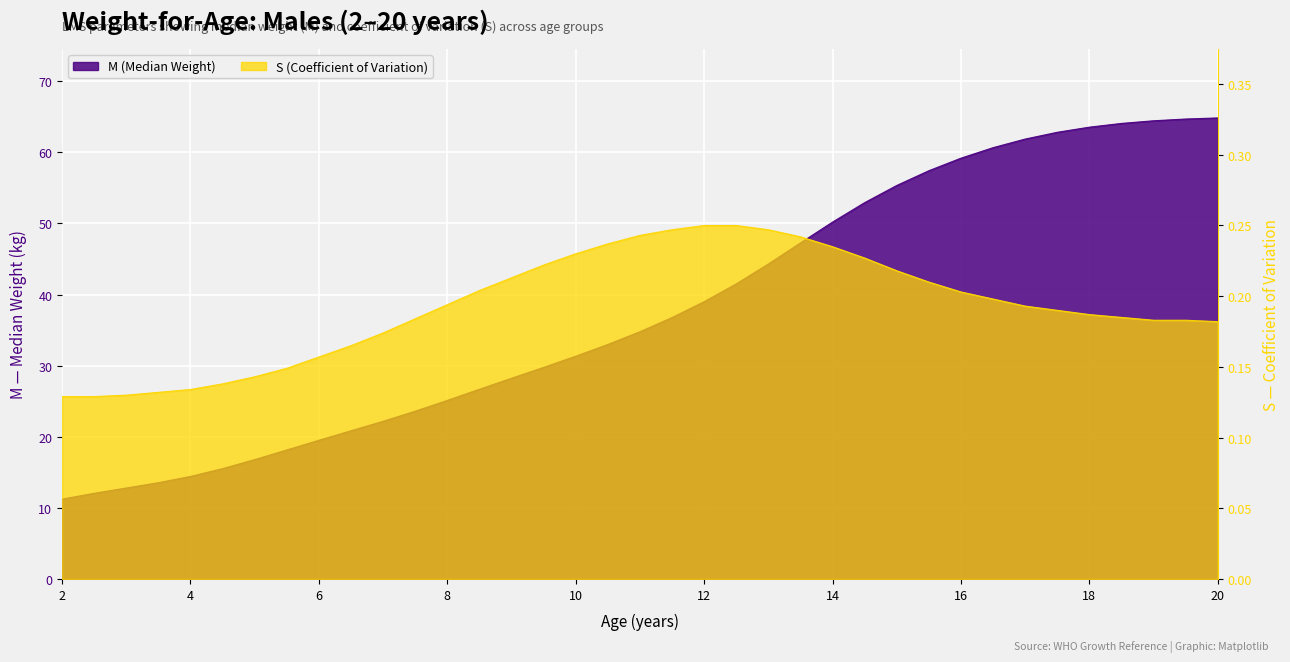

What is the value of the M (Median Weight) point at the 30th from the left?

60.7